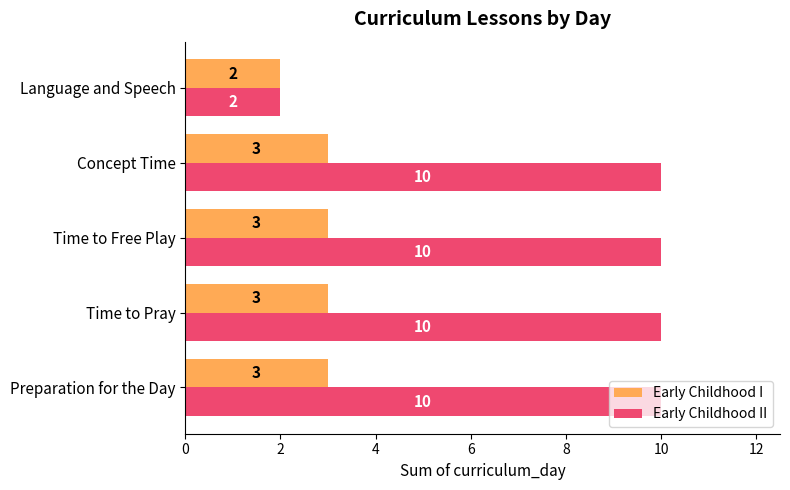

Which series has the widest spread of values?

Early Childhood II